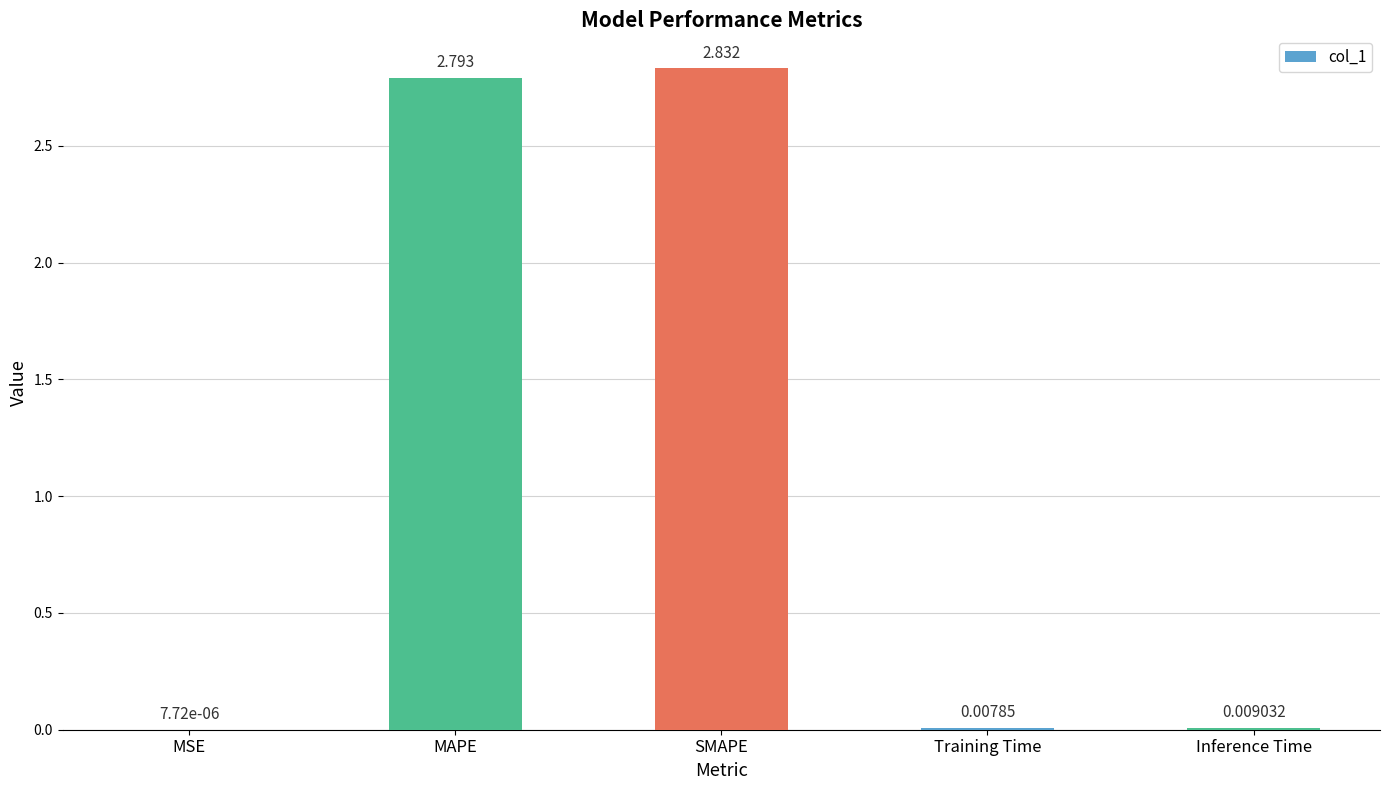

Where is the data nearest to the value 1?

Inference Time